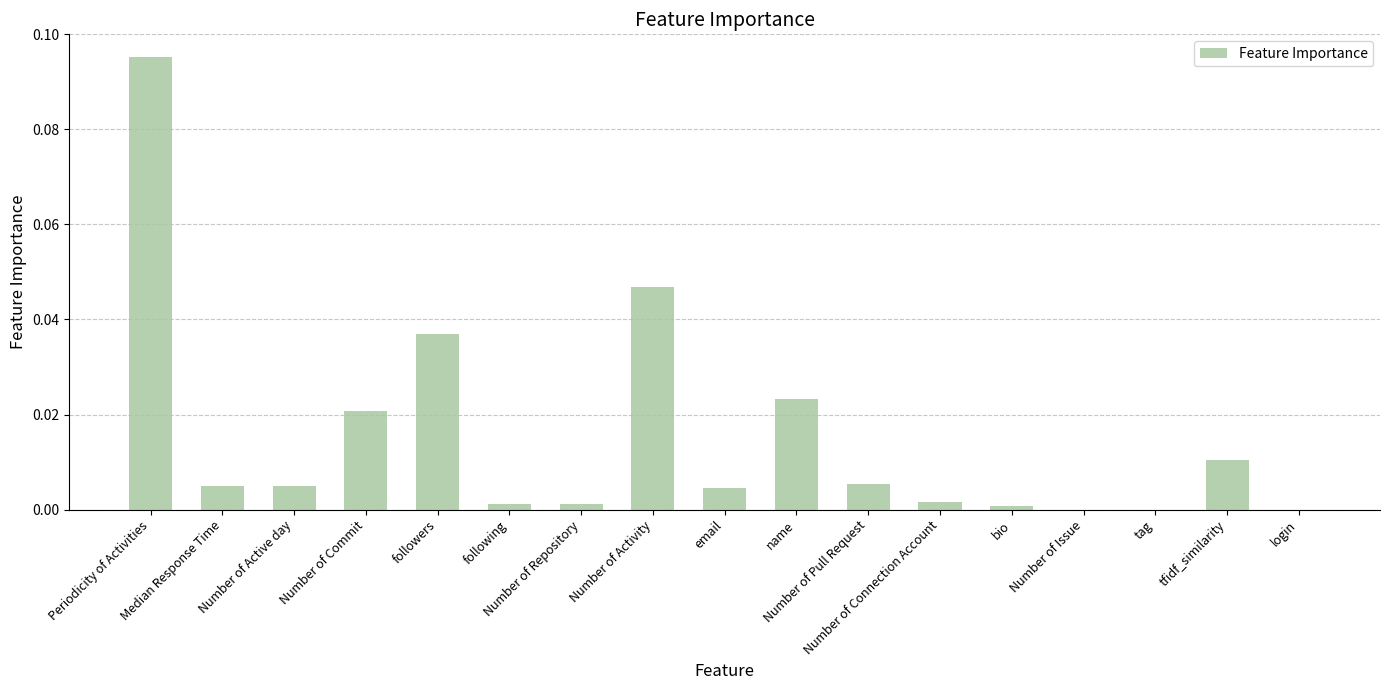

Between following and Number of Active day, which is larger?

Number of Active day